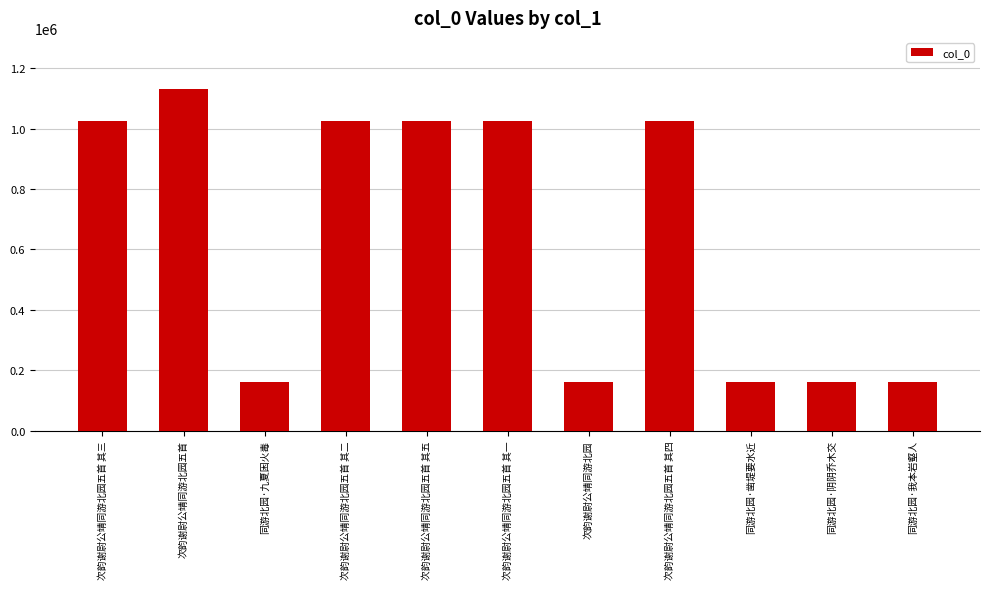

What is the ratio of the value at 同游北园·我本岩壑人 to the value at 同游北园·九夏困火毒?

1.0